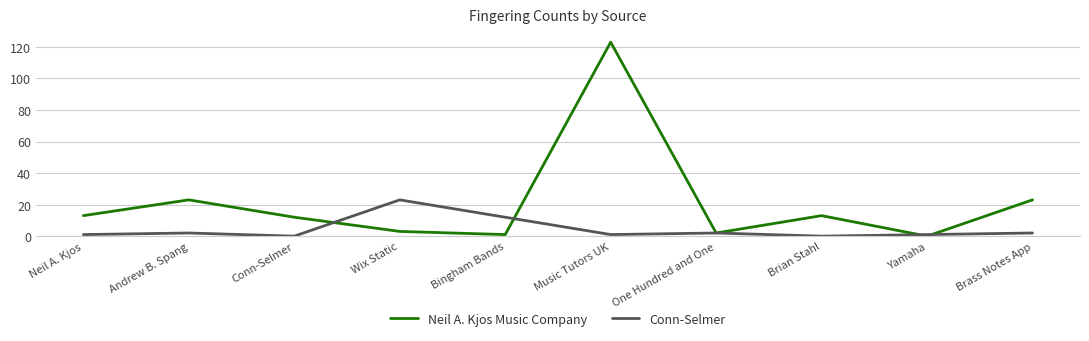

True or false: Conn-Selmer has more than 0 interior local peaks.

True